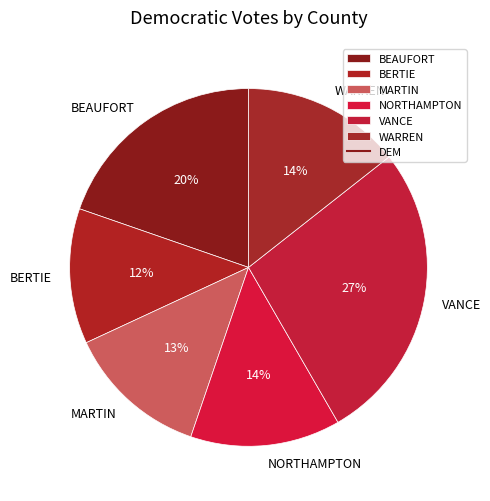

To the nearest percent, what portion does NORTHAMPTON represent?

14%